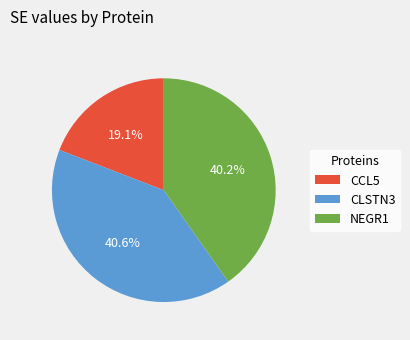

Is the sum of NEGR1 and CCL5 greater than half?

Yes